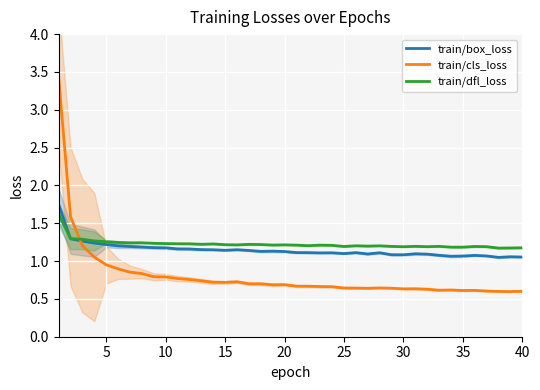

What is the spread (max minus min) of values at 36?

0.6